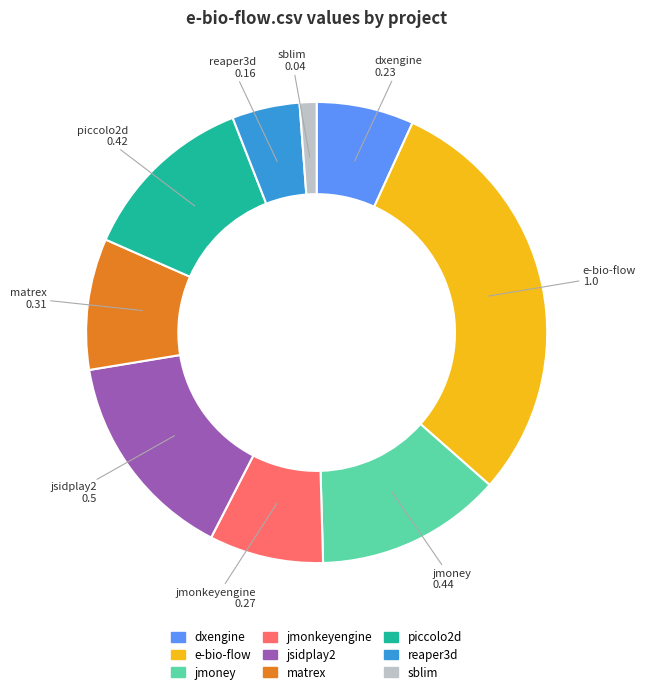

Is there any slice that represents more than half of the pie?

No